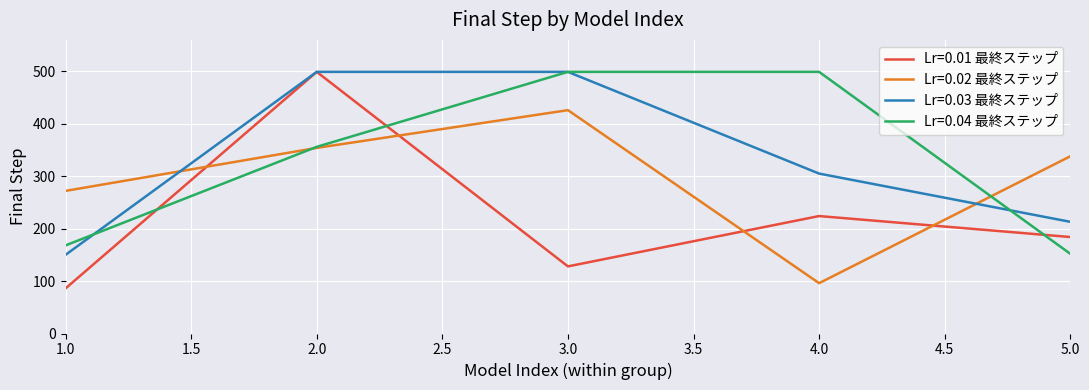

What is the maximum value for Lr=0.04 最終ステップ?

499